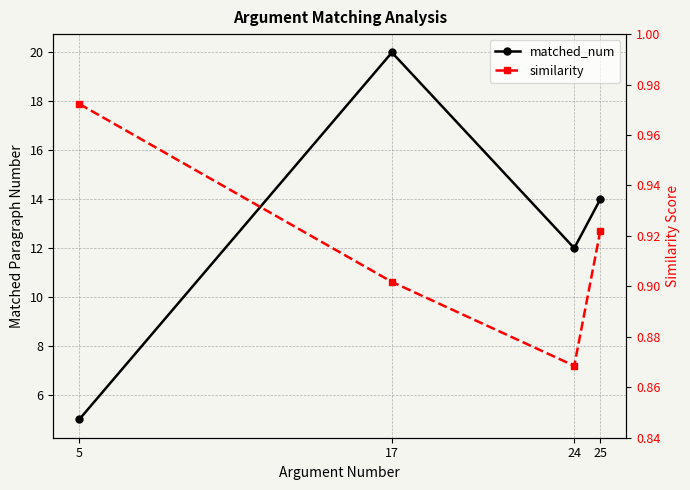

Reading right to left, what are all the values shown in this chart?

matched_num: 25=14.0	24=12.0	17=20.0	5=5.0
similarity: 25=0.9	24=0.9	17=0.9	5=1.0